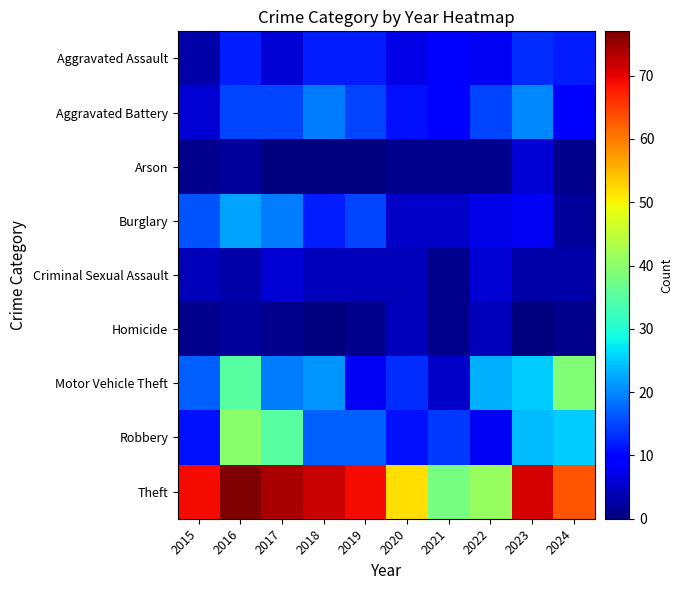

Which series has the widest spread of values?

Theft